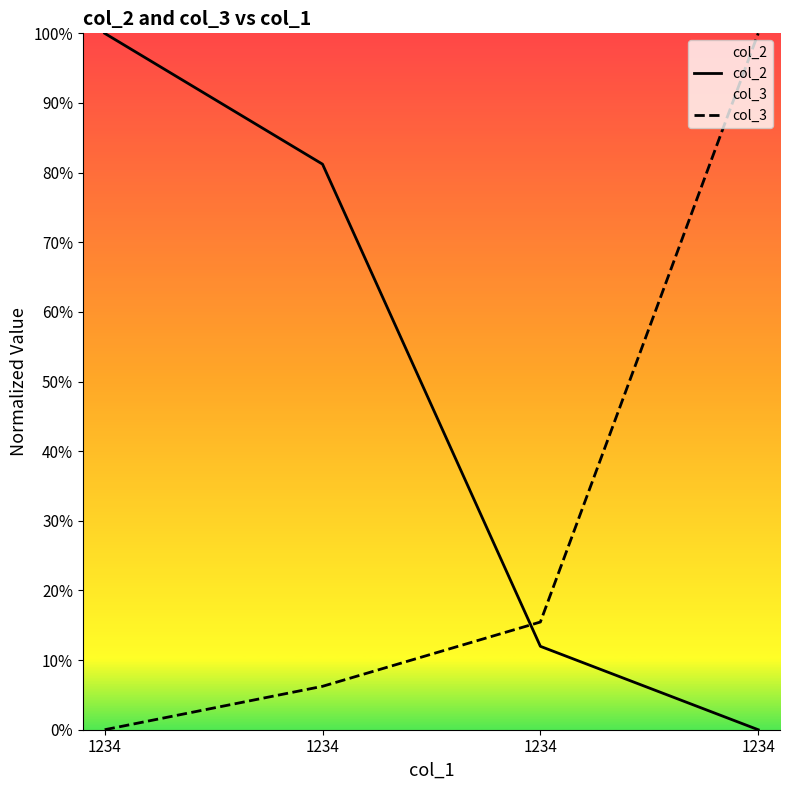

List the series in order of their overall mean, highest first.

col_2, col_3